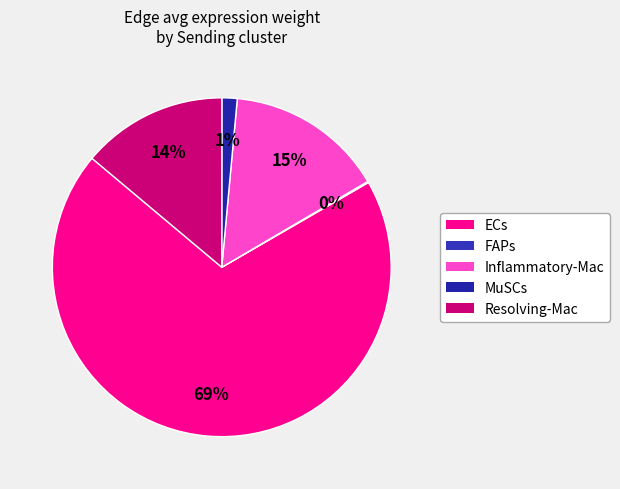

Which slice is the largest?

ECs